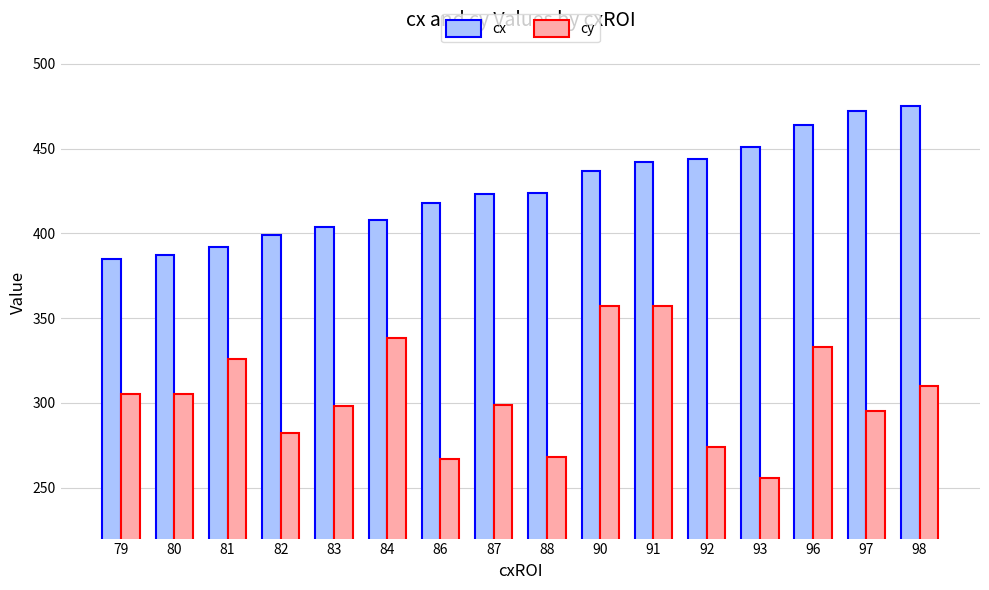

What are all the series names shown in the legend?

cx, cy